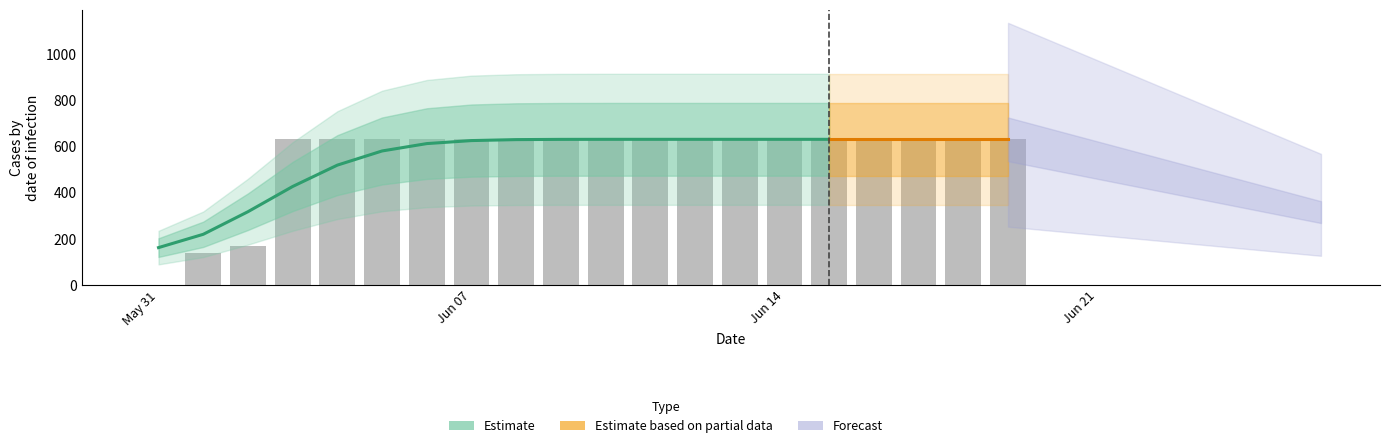

What is the difference between the maximum and minimum values?

631